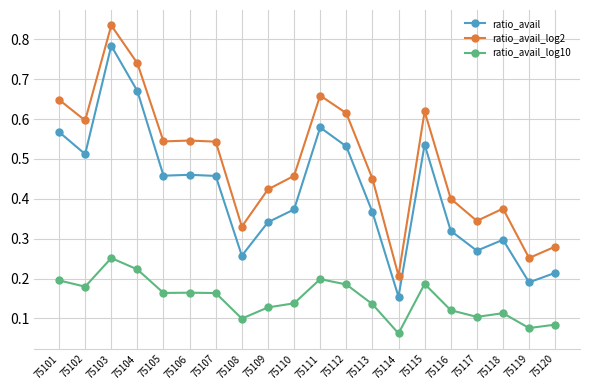

Between 75114 and 75116, which series saw the biggest shift?

ratio_avail_log2